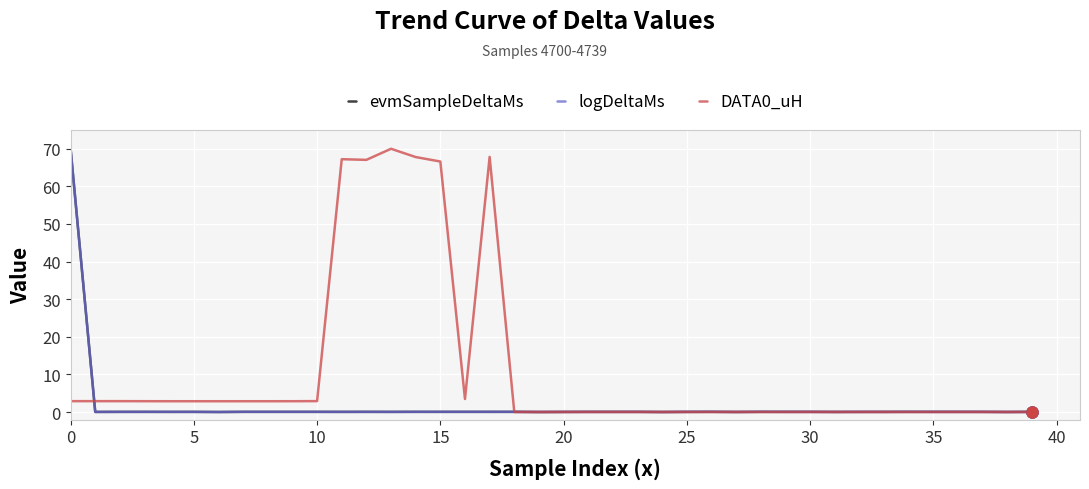

Does the chart have visible grid lines?

Yes